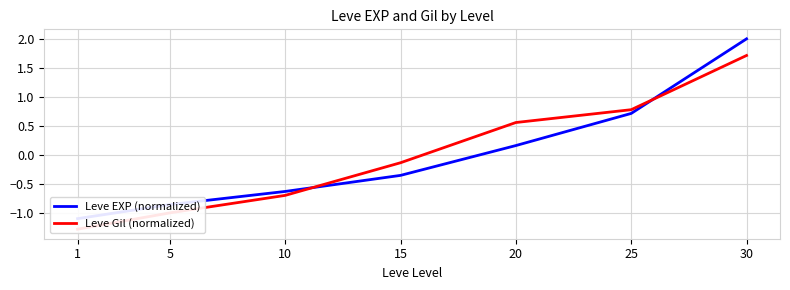

What are all the series names shown in the legend?

Leve EXP (normalized), Leve Gil (normalized)